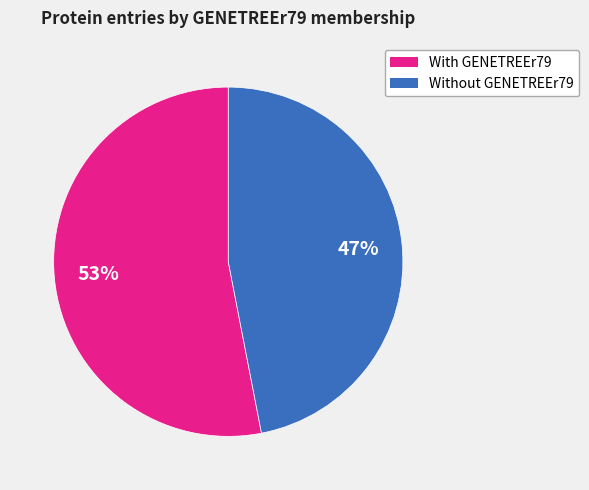

How many slices are in this pie chart?

2